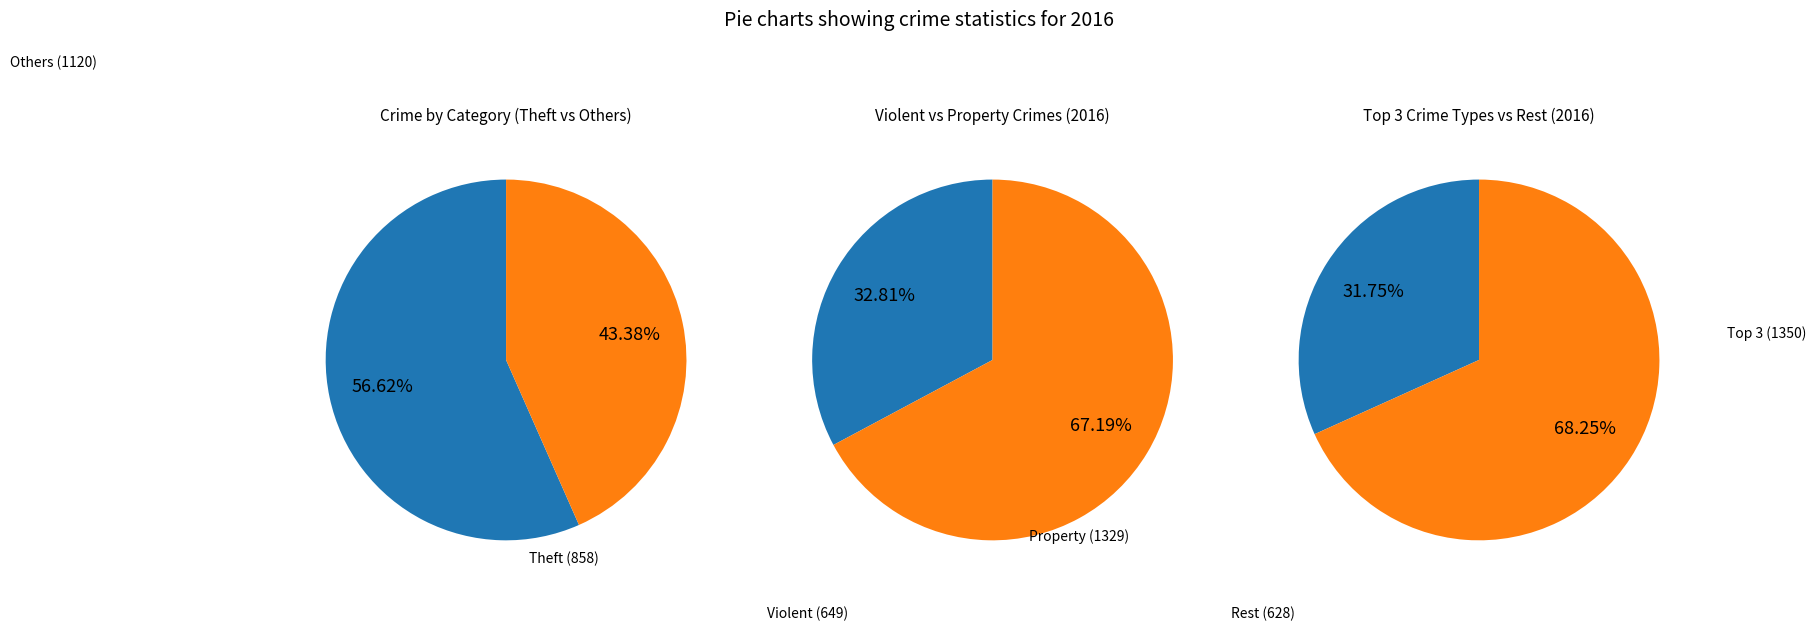

The Aggravated Battery slice represents 1% of the pie. True or false?

False